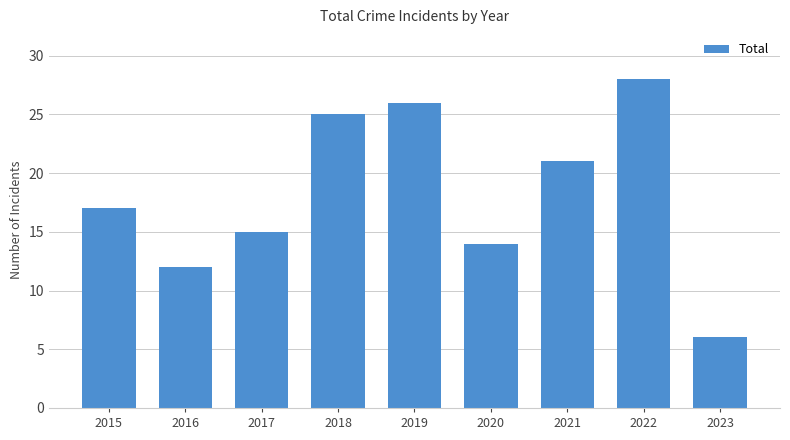

What is the minimum value shown in the chart?

6